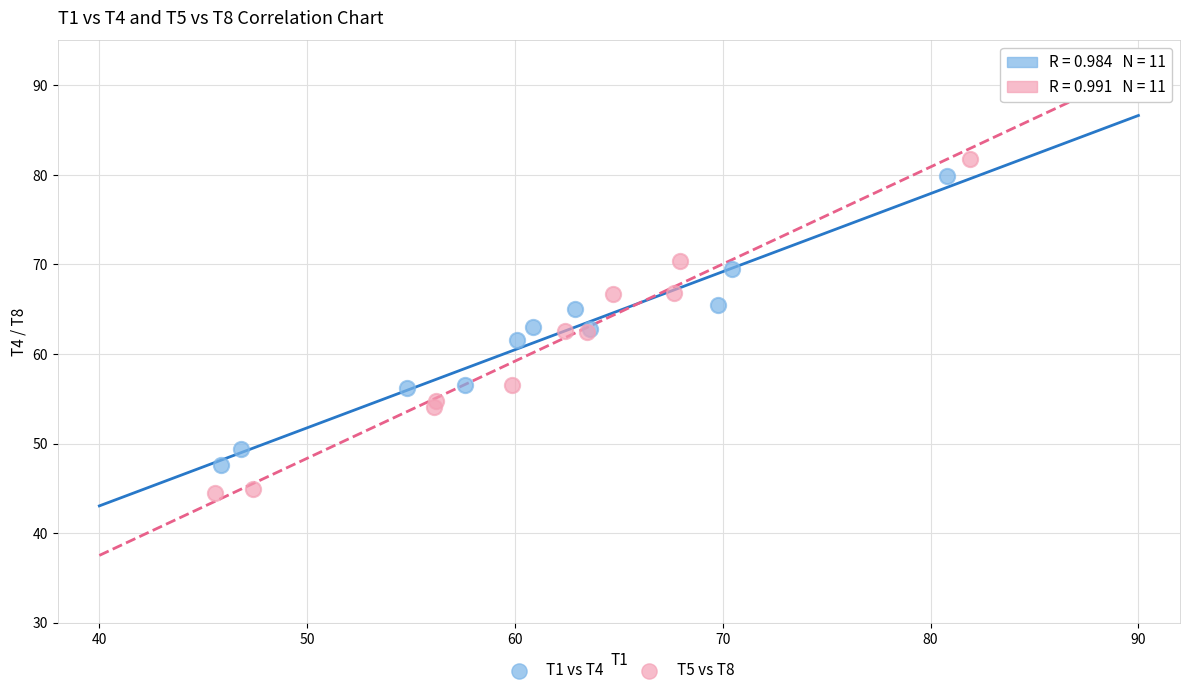

Which series contains the lowest Y value?

T5 vs T8